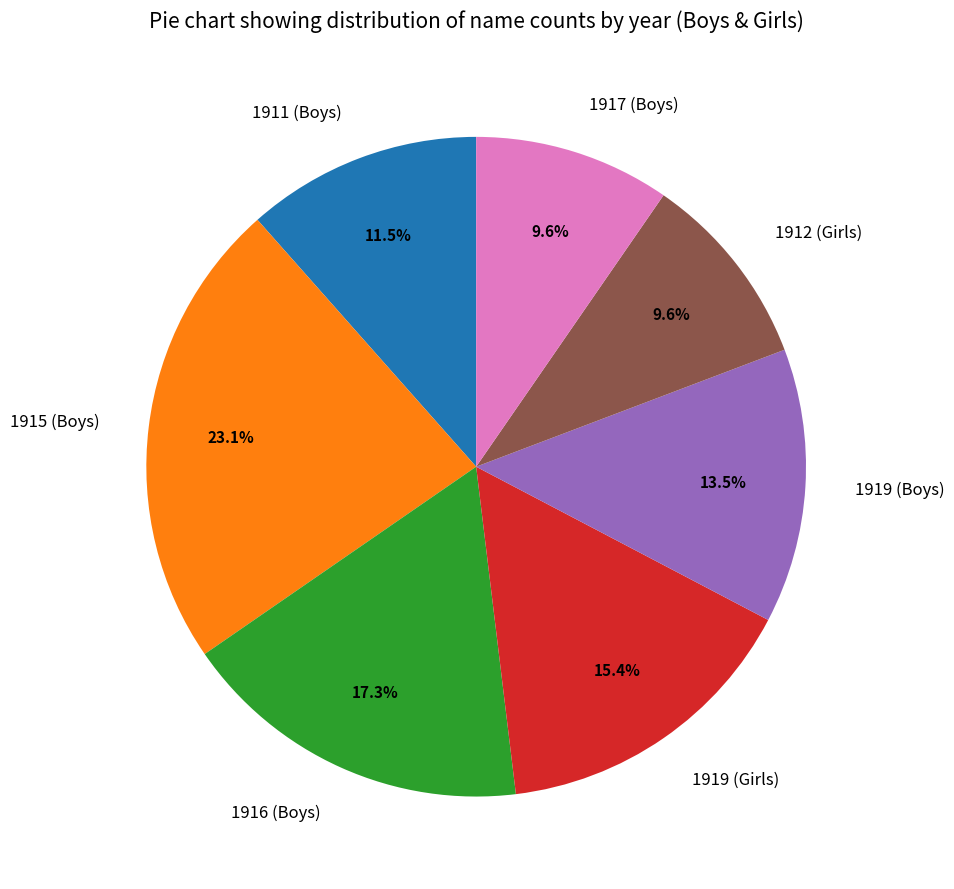

The 1916 (Boys) slice represents 17% of the pie. True or false?

True